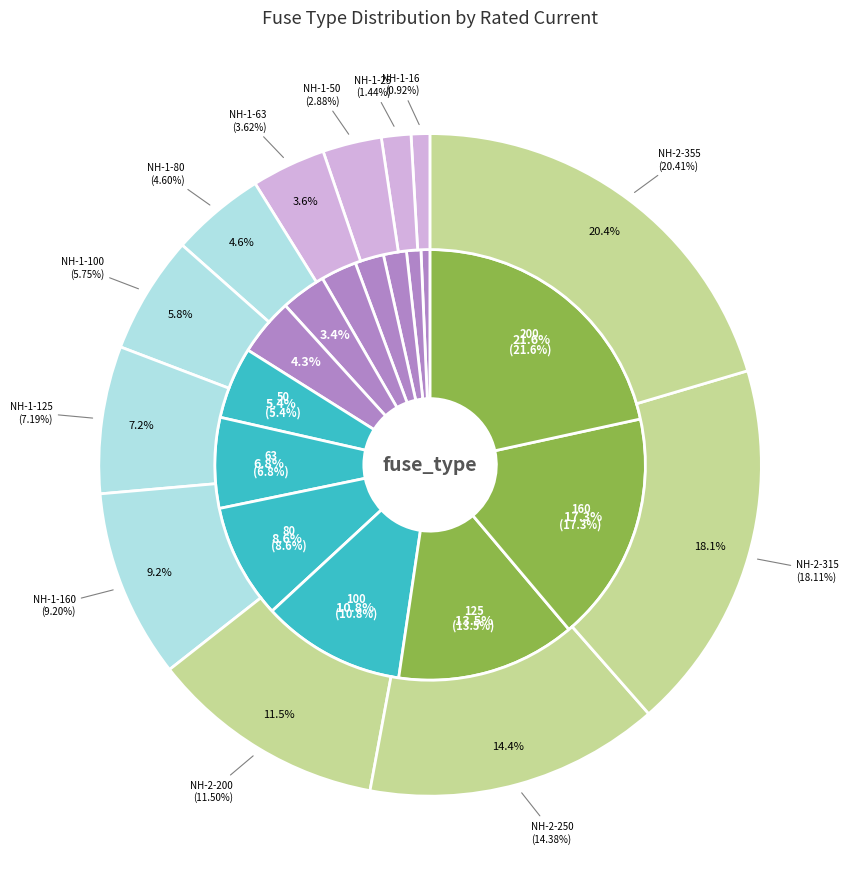

What percentage is the HV 50A slice, to the nearest percent?

5%